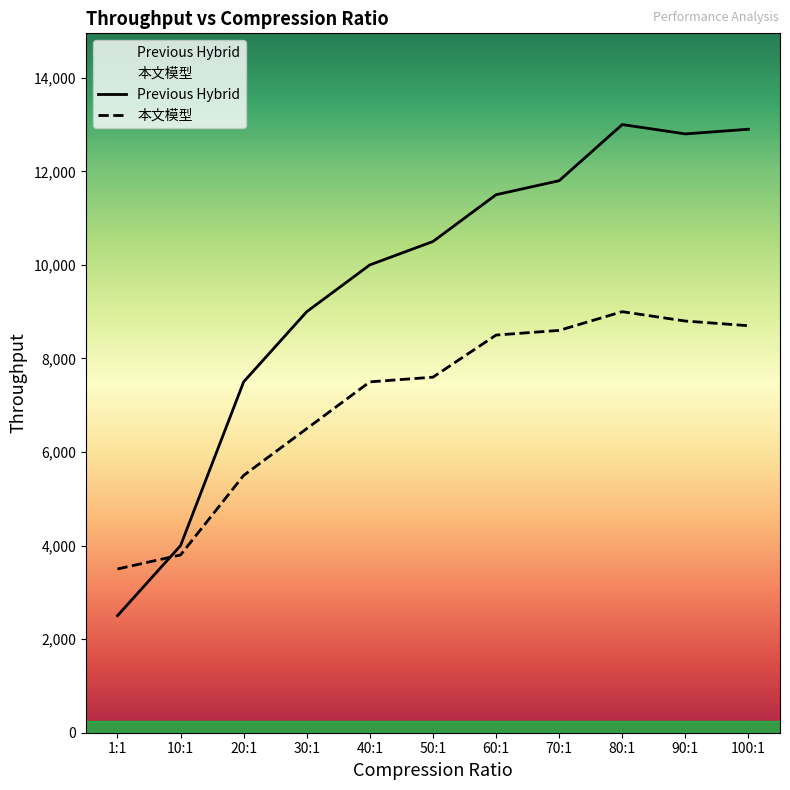

Which series ends up on top after the final intersection of 本文模型 and Previous Hybrid?

Previous Hybrid